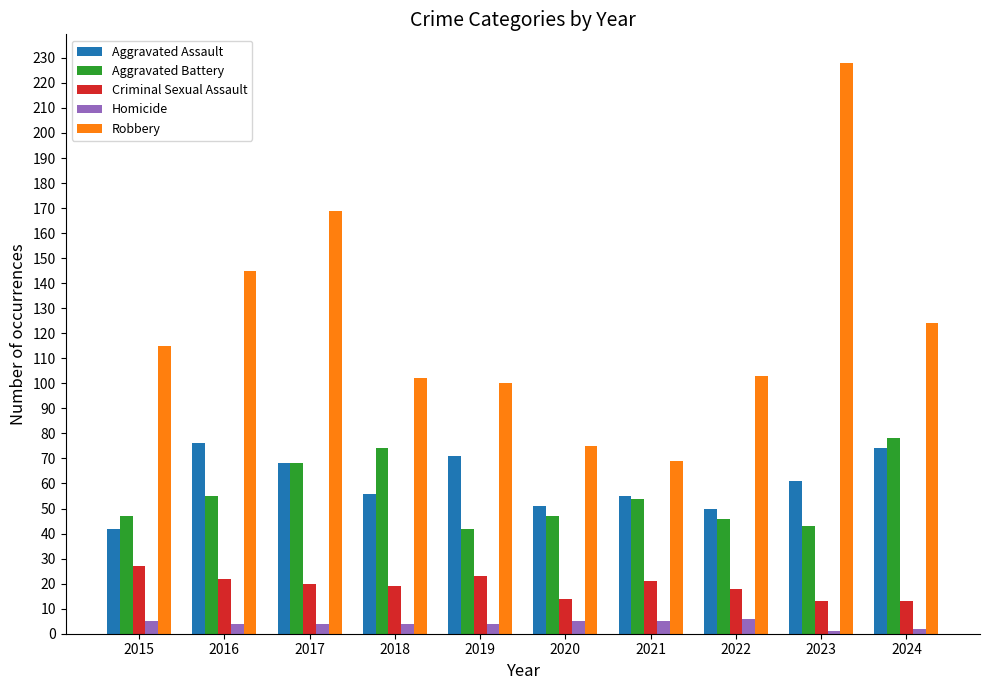

What is the spread (max minus min) of values at 2024?

122